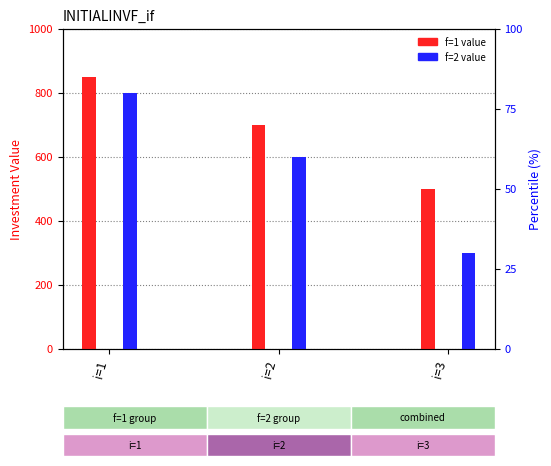

What value does the f=2 series have at i=3, to the nearest 50?

300